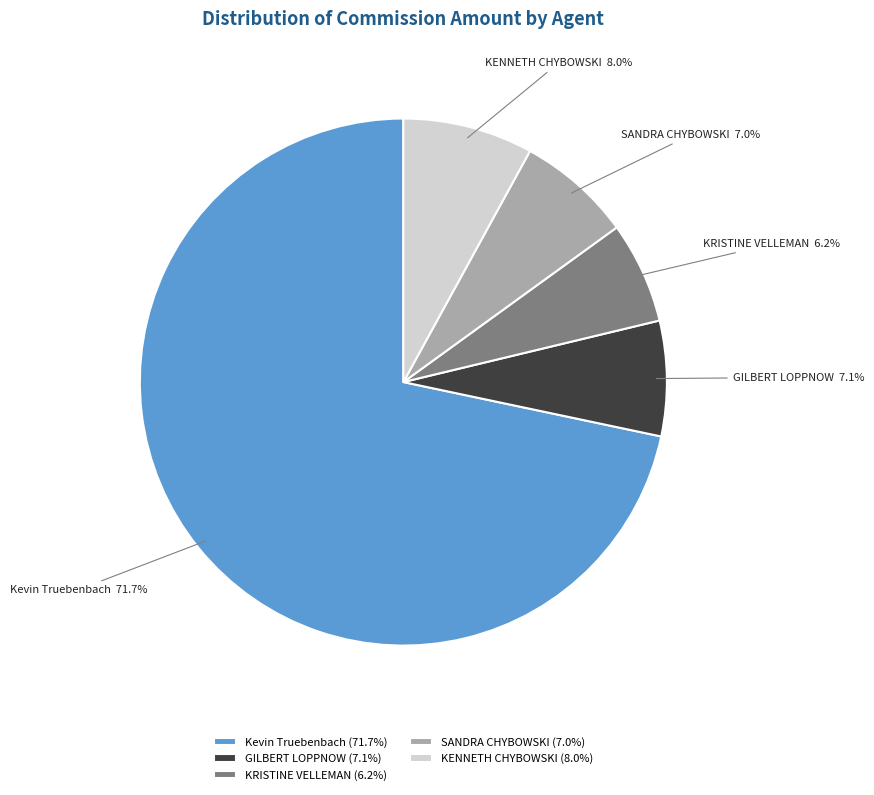

What is the ratio of the value at KENNETH CHYBOWSKI to the value at KRISTINE VELLEMAN?

1.3